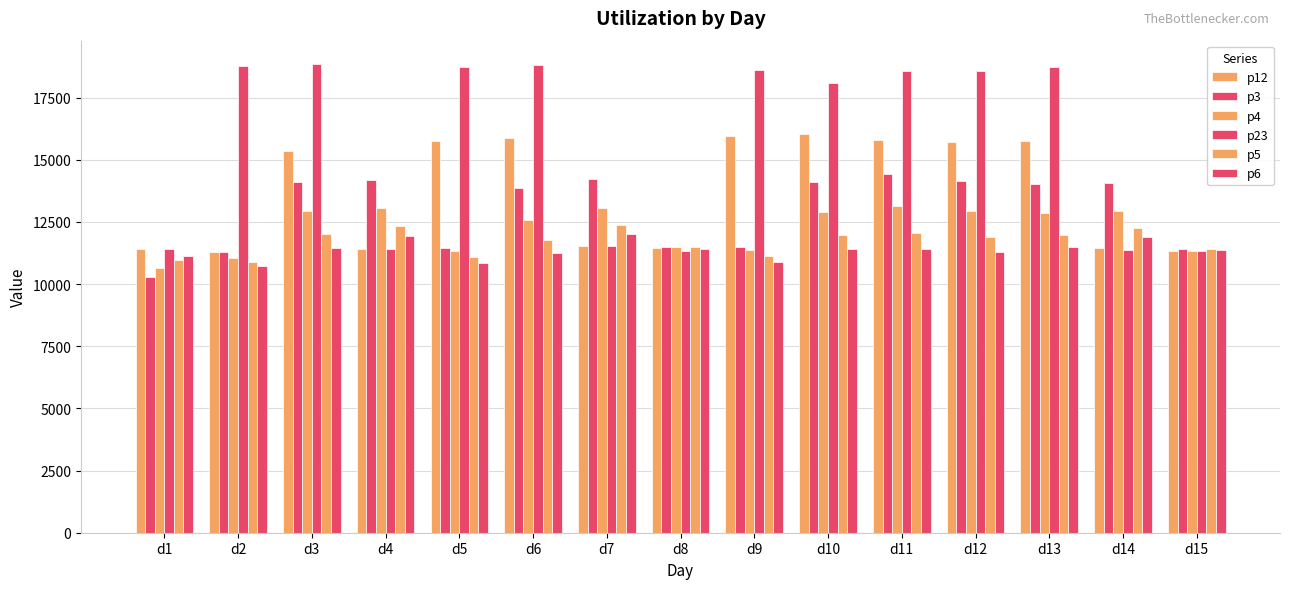

How many bars are there in total?

90